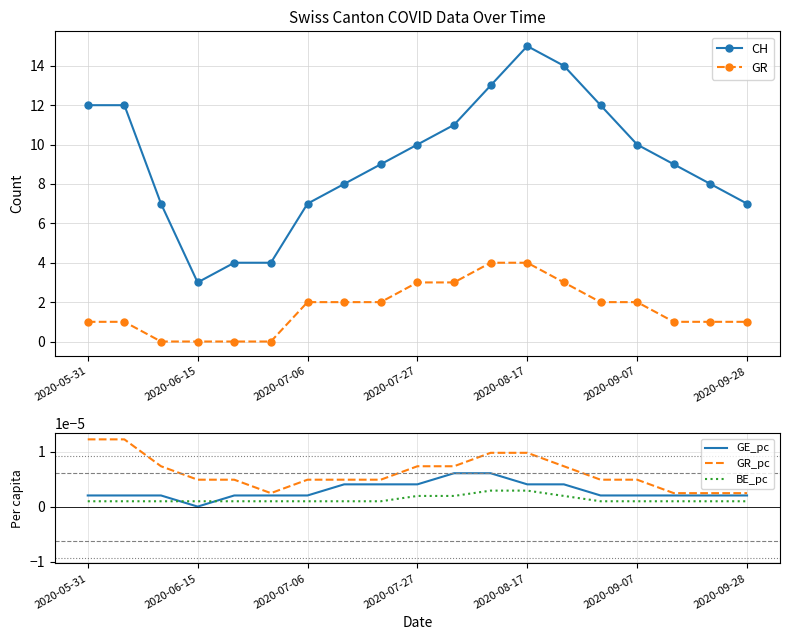

True or false: GE_pc and BE_pc intersect in this chart.

True